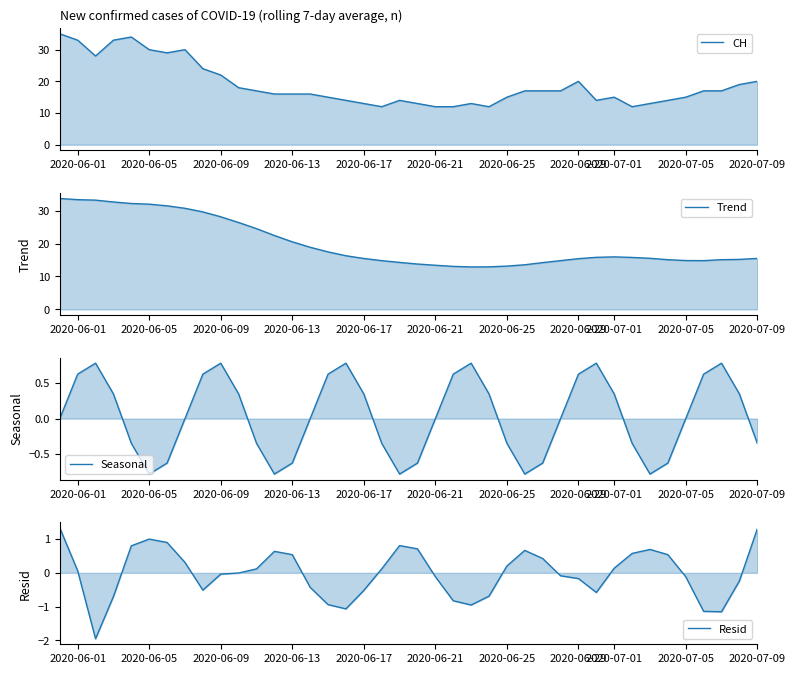

The Seasonal series shows -0.6 at 2020-06-17. True or false?

False